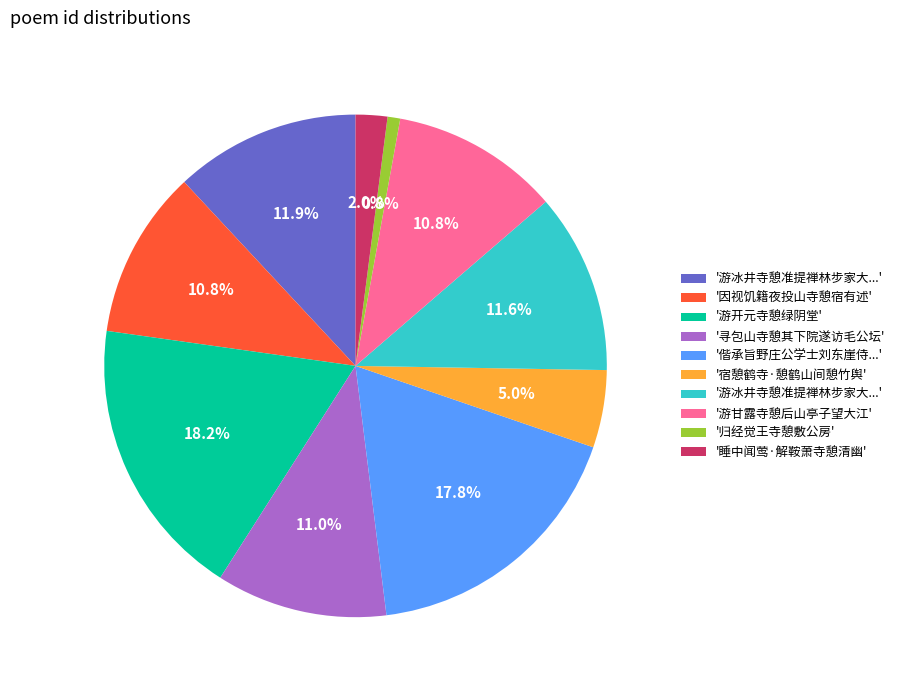

Is there any slice that represents more than half of the pie?

No